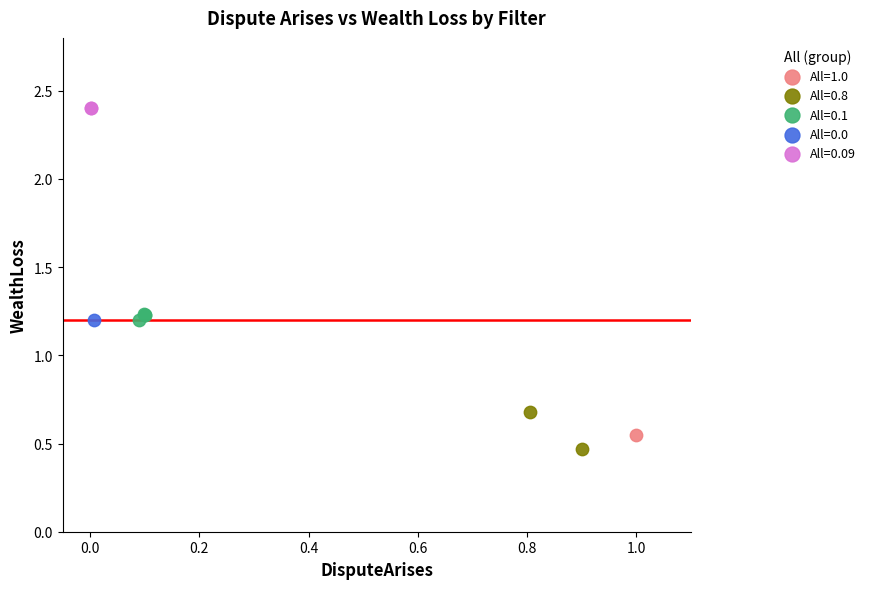

Which series contains the highest Y value?

All=0.09